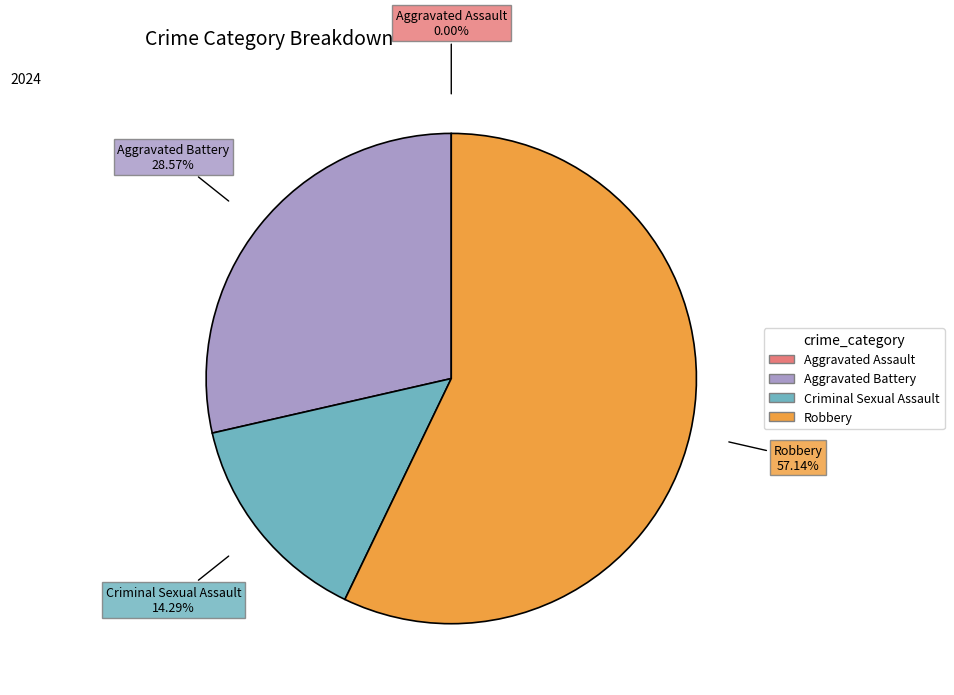

Which slice is the largest?

Robbery